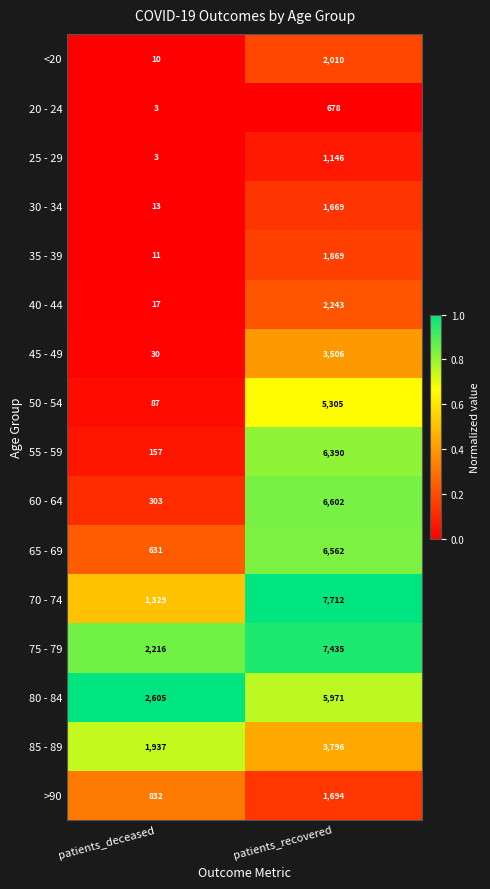

What is the sum of all 55 - 59 values?

6547